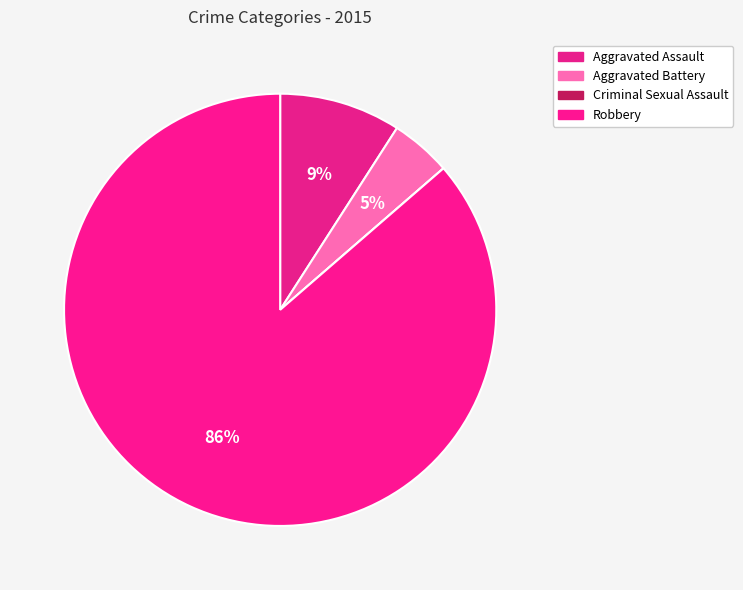

Which has a higher value, Criminal Sexual Assault or Aggravated Battery?

Aggravated Battery